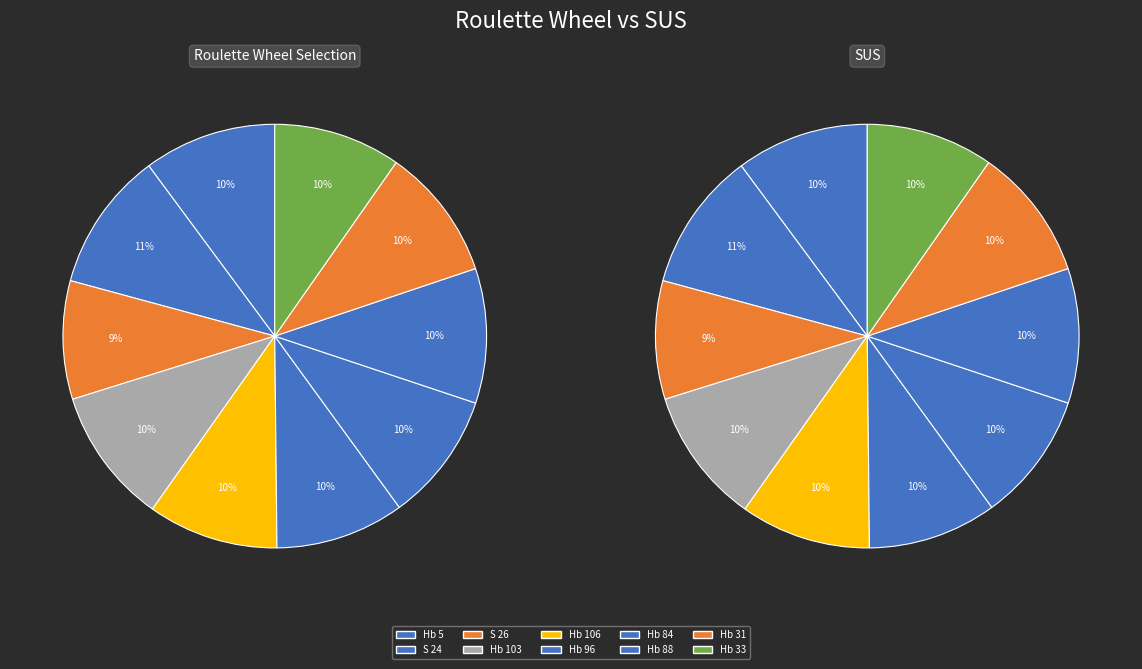

Which category has the biggest portion of the pie?

S 24